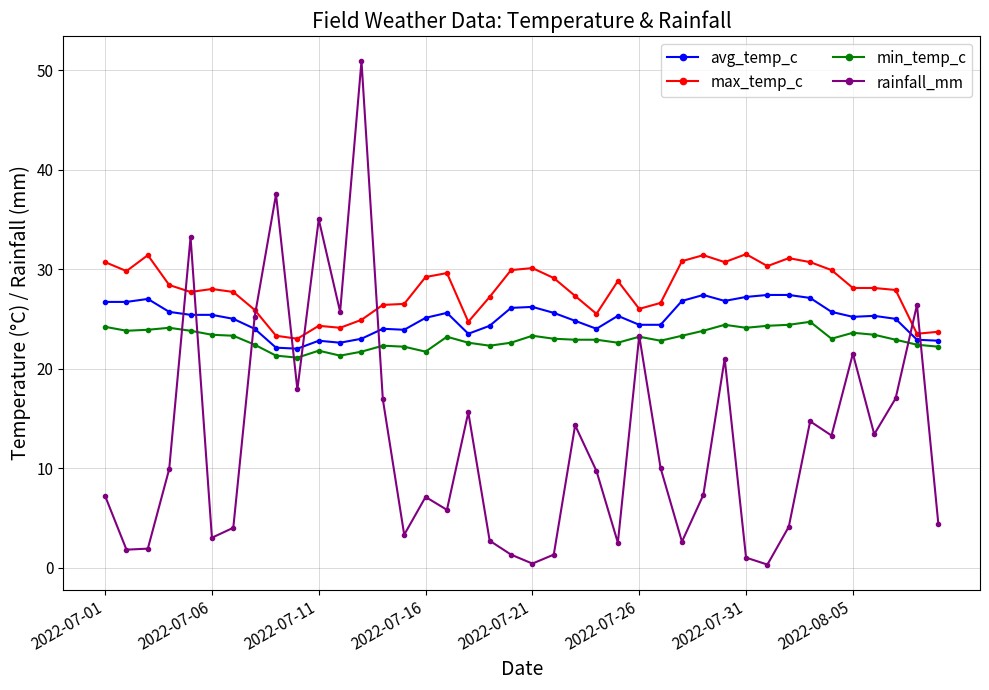

What is the difference between the maximum and second lowest values in the max_temp_c series?

8.2